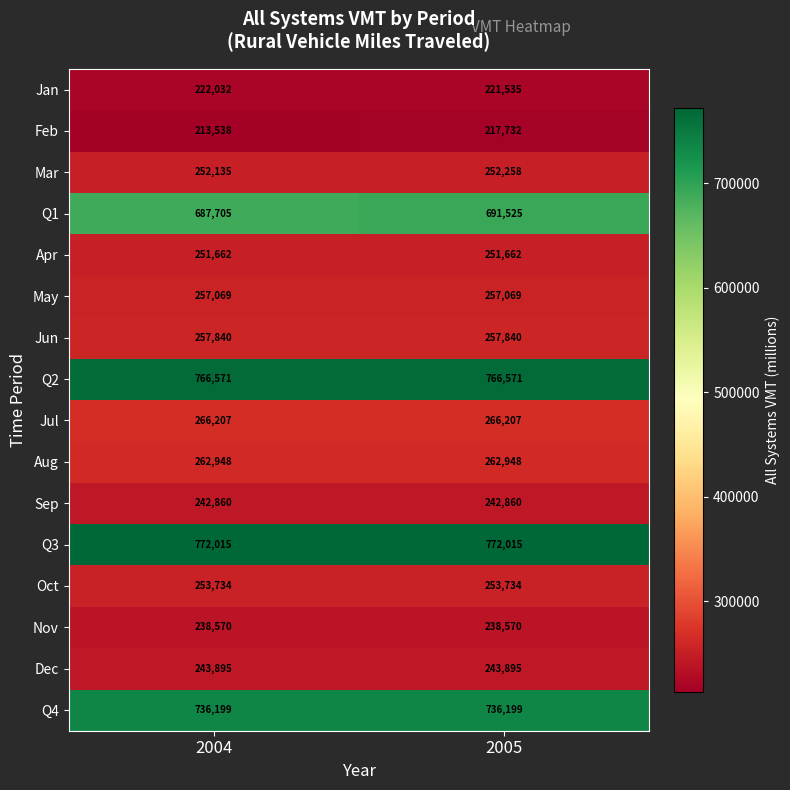

The value of Aug at 2005 is 262948. True or false?

True